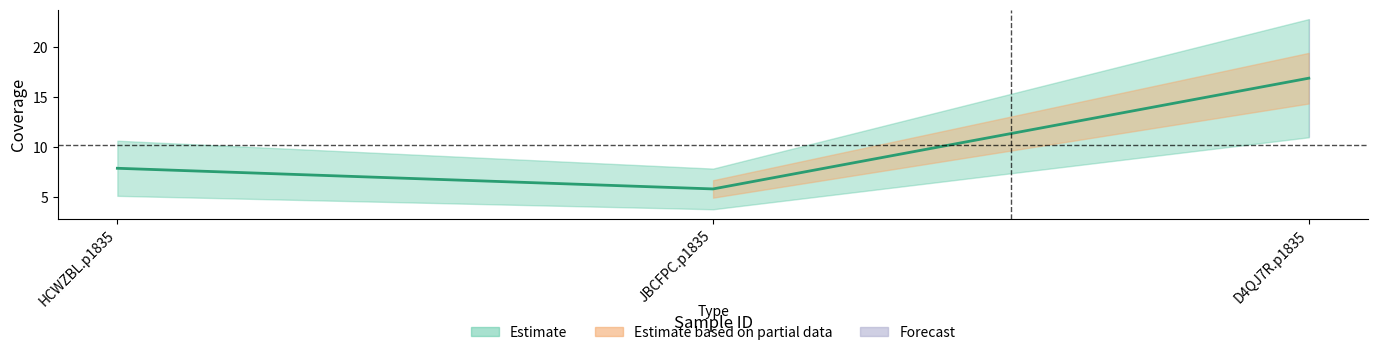

True or false: the data shows 16.9 at D4QJ7R.p1835.

True